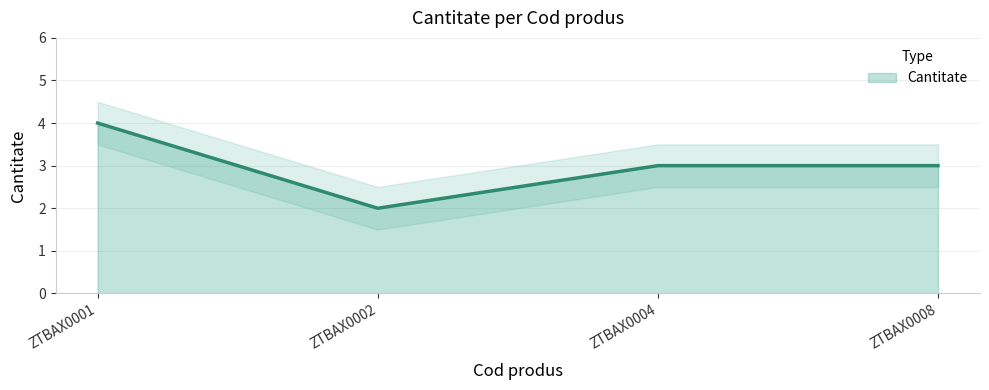

What is the ratio of the value at ZTBAX0001 to the value at ZTBAX0008?

1.3